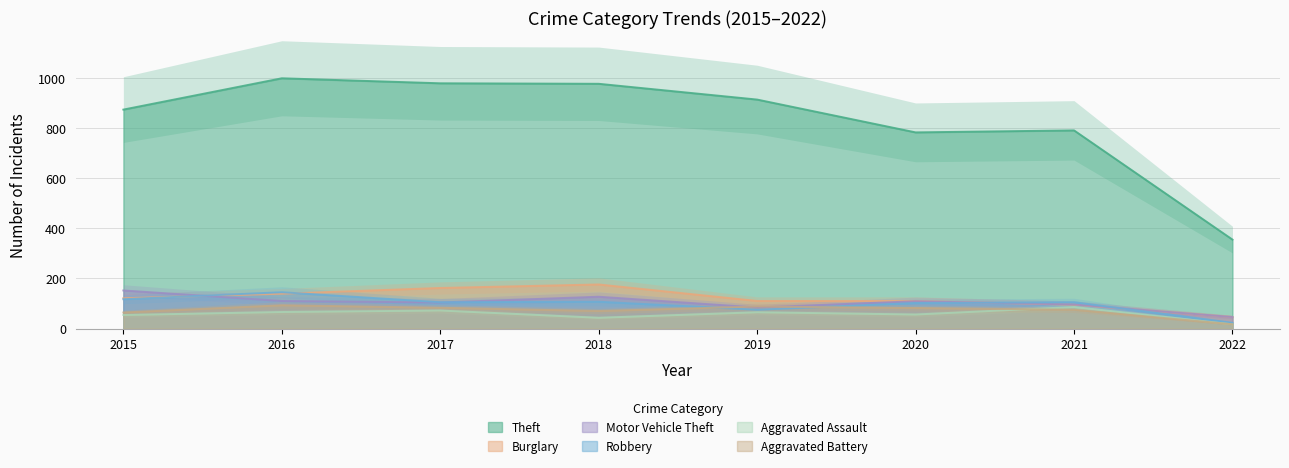

True or false: Motor Vehicle Theft and Aggravated Assault cross at least once.

False